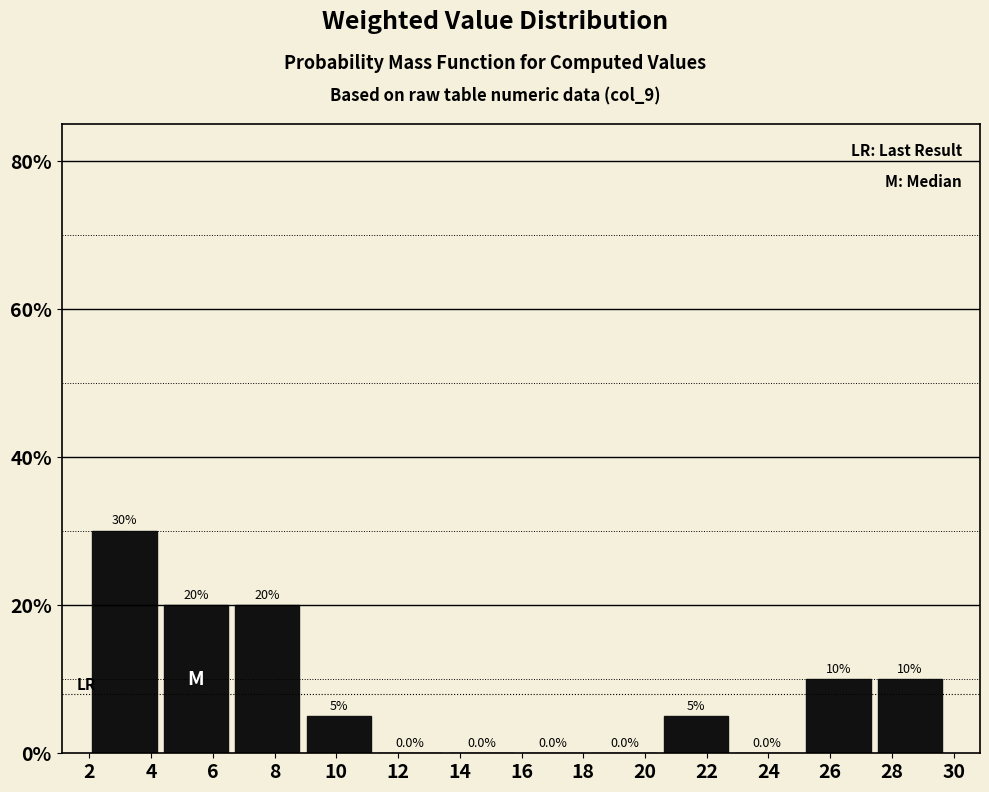

How tall is the bar that spans 6.8 to 9.0 on the x-axis? The bar edges are not printed on the chart, so give them approximately, as read against the axis.

20.0